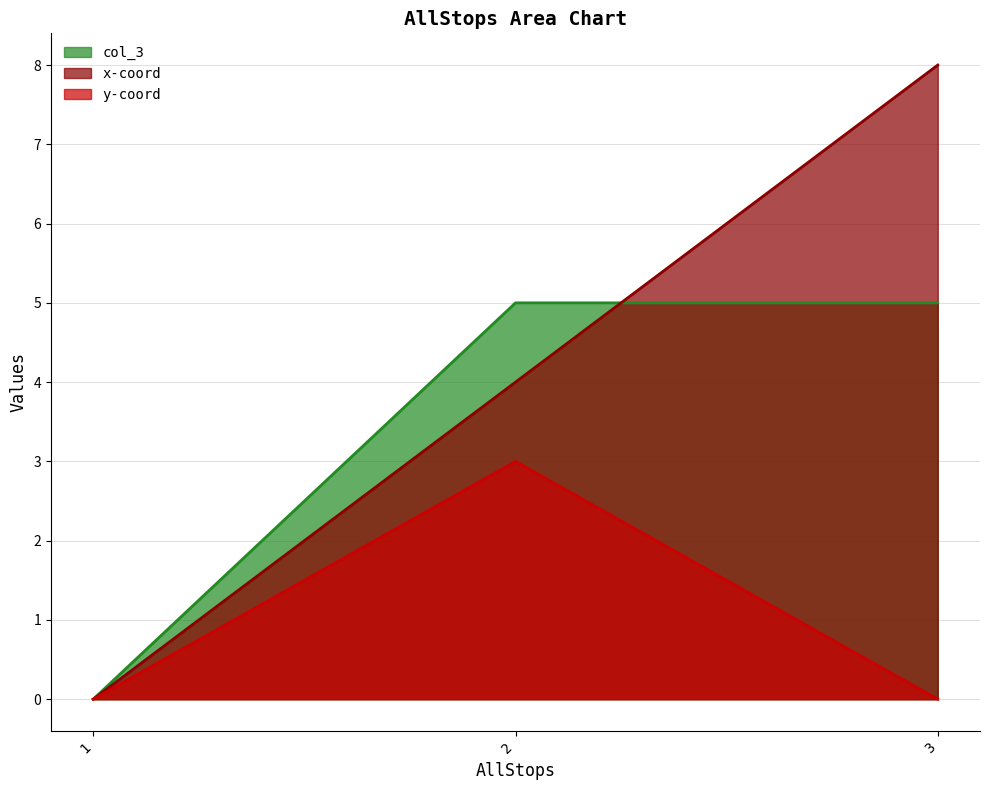

Which series has the widest spread of values?

x-coord